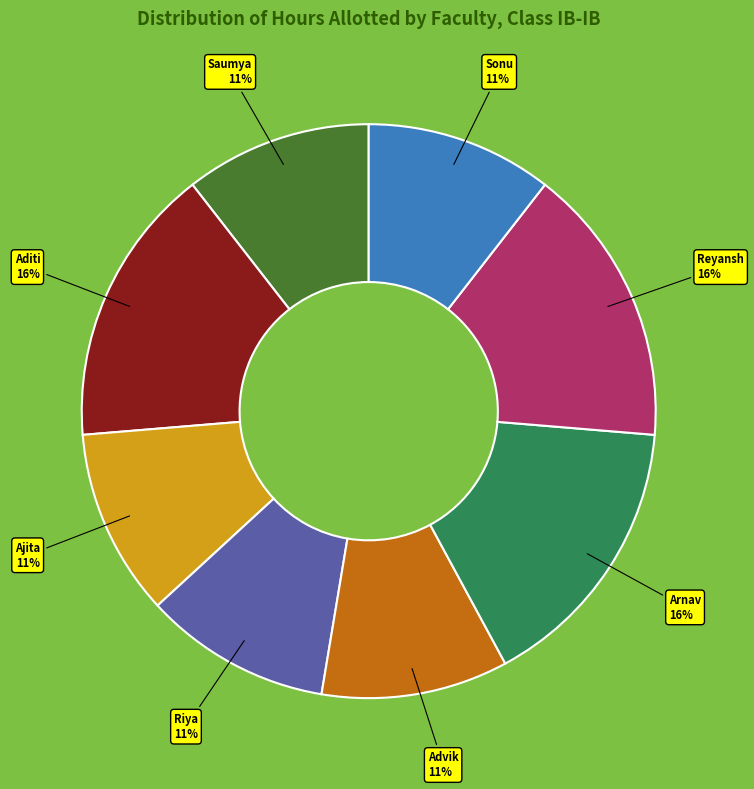

Is there a majority slice in this chart?

No